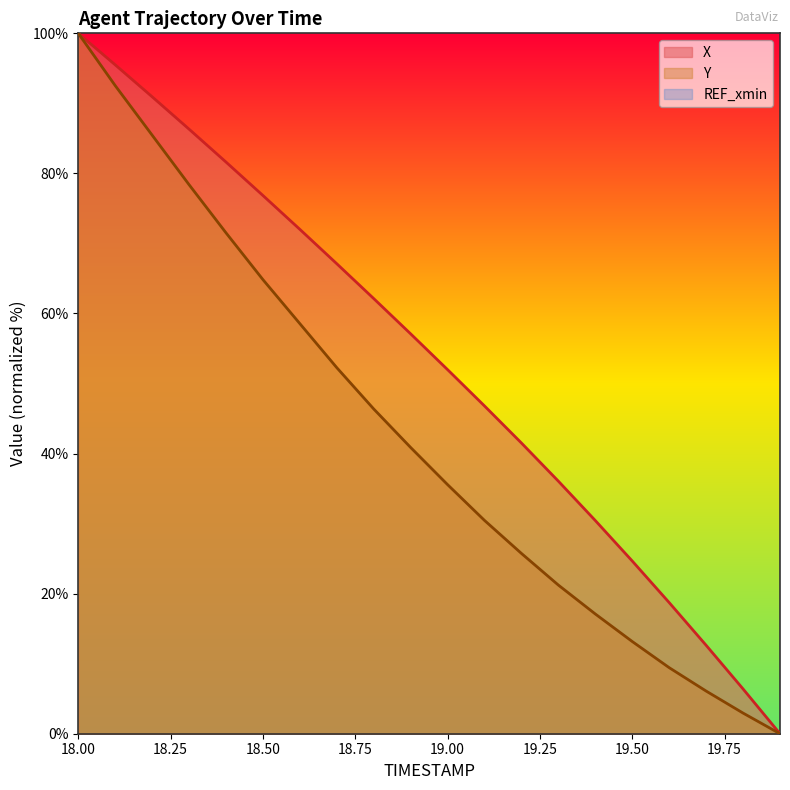

What is the maximum value for X?

100.0